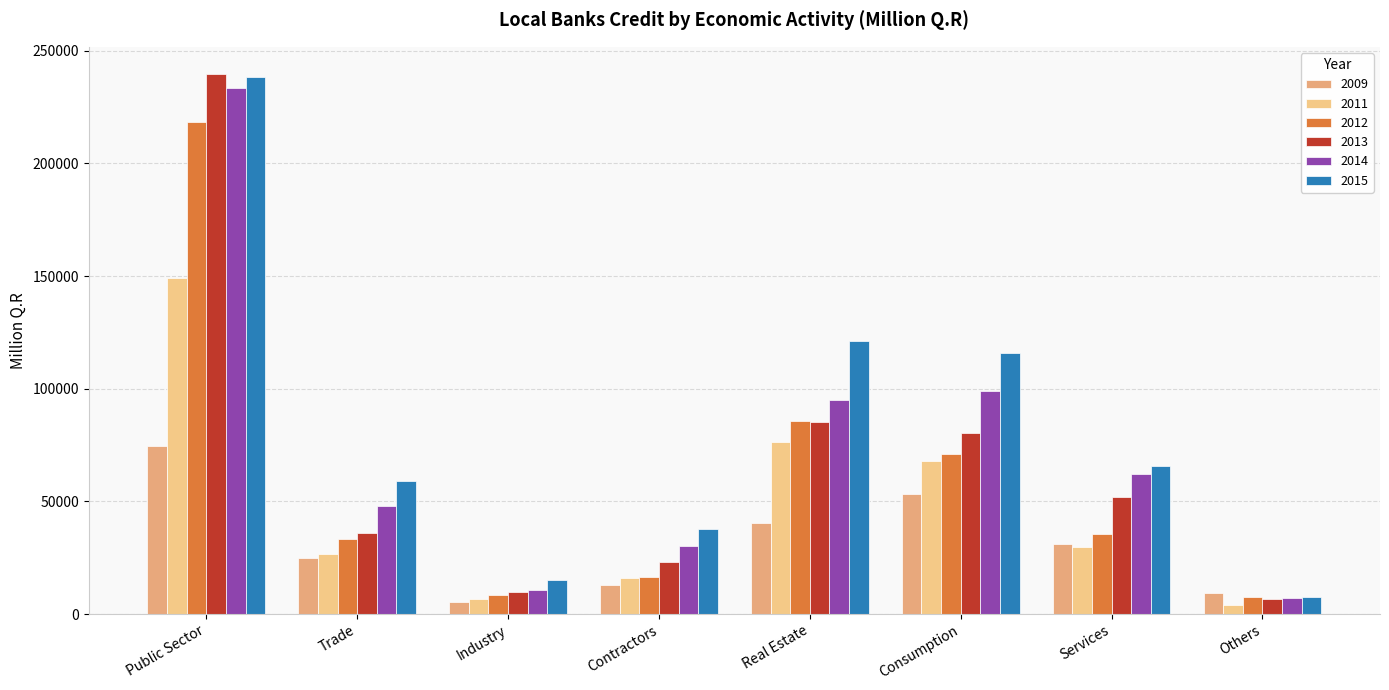

At Contractors, list the series in order from largest to smallest.

2015, 2014, 2013, 2012, 2011, 2009